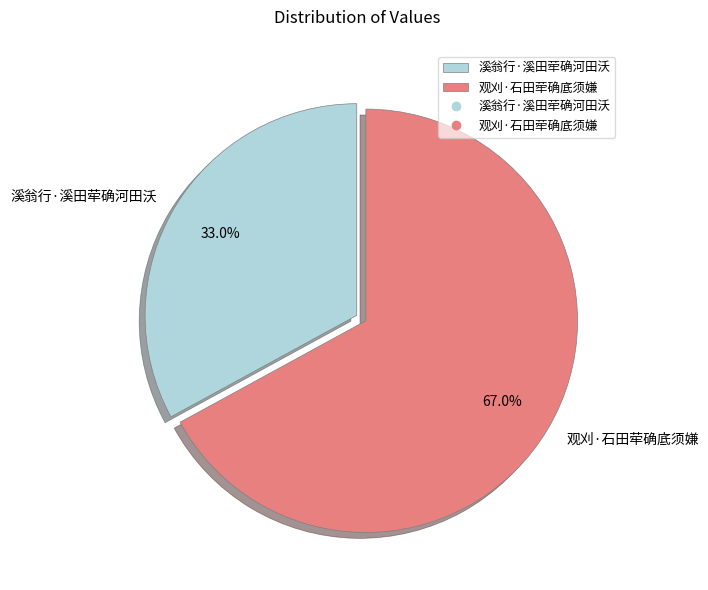

Is the sum of 观刈·石田荦确底须嫌 and 溪翁行·溪田荦确河田沃 greater than half?

Yes